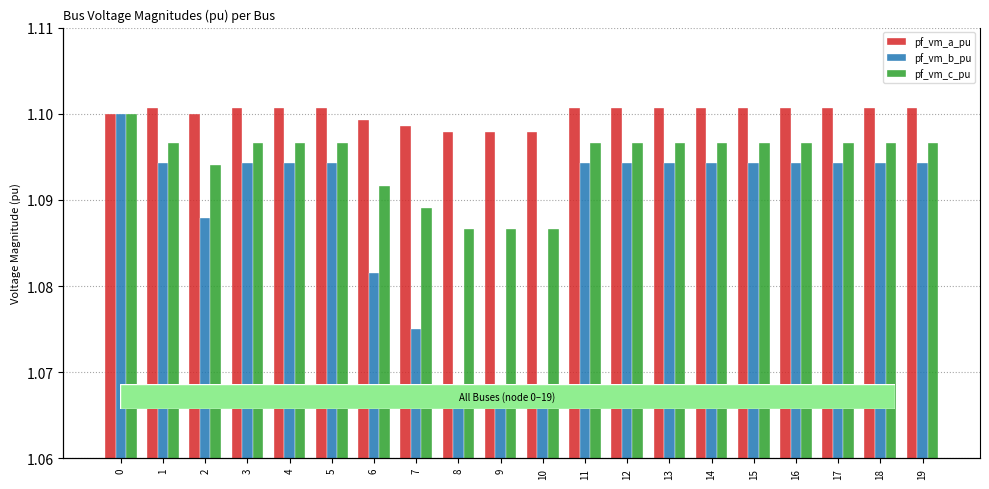

What is the sum of the pf_vm_c_pu values at 14 and 5?

2.2